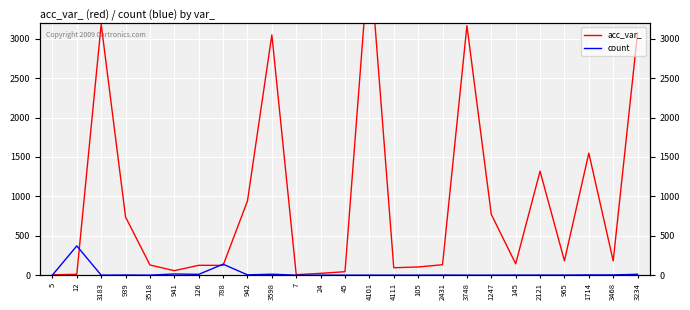

Is this an area chart (filled region under the line)?

No